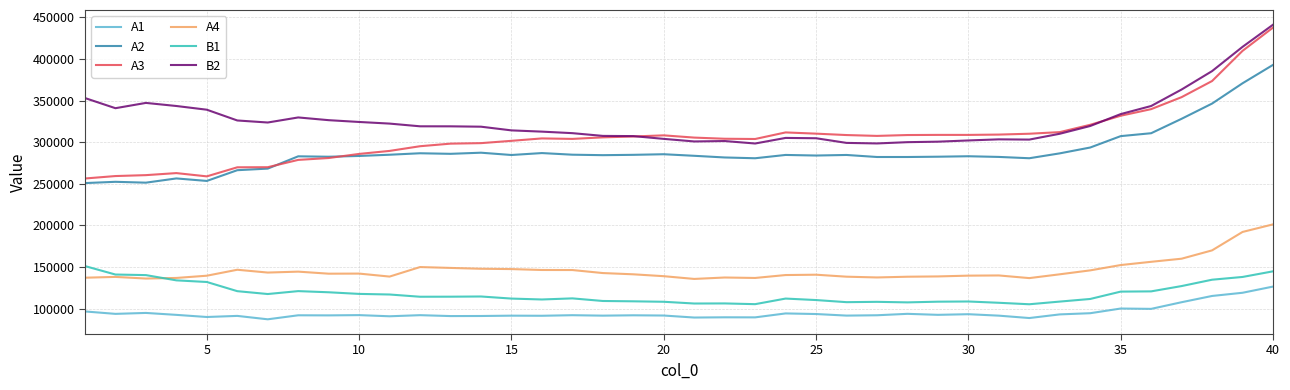

What are all the series names shown in the legend?

A1, A2, A3, A4, B1, B2